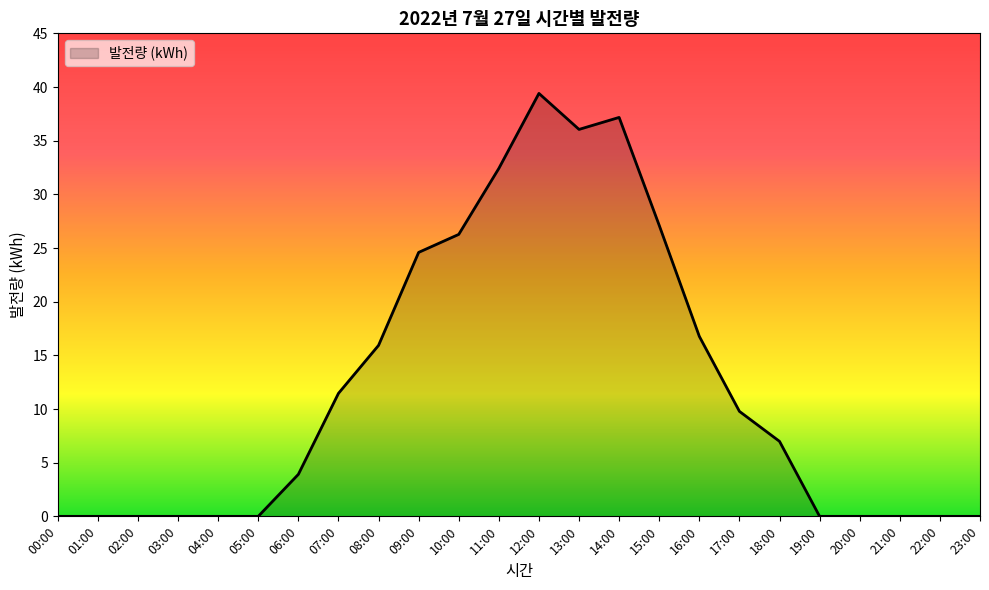

At which label does the data first exceed 6?

07:00